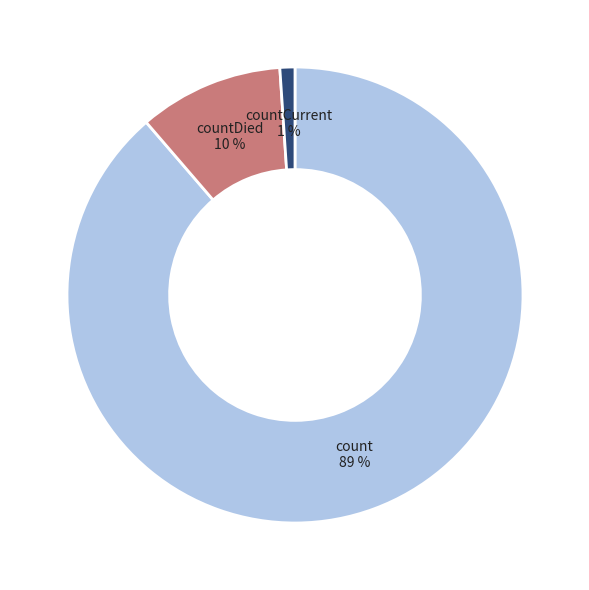

What percentage is the countDied slice, to the nearest percent?

10%